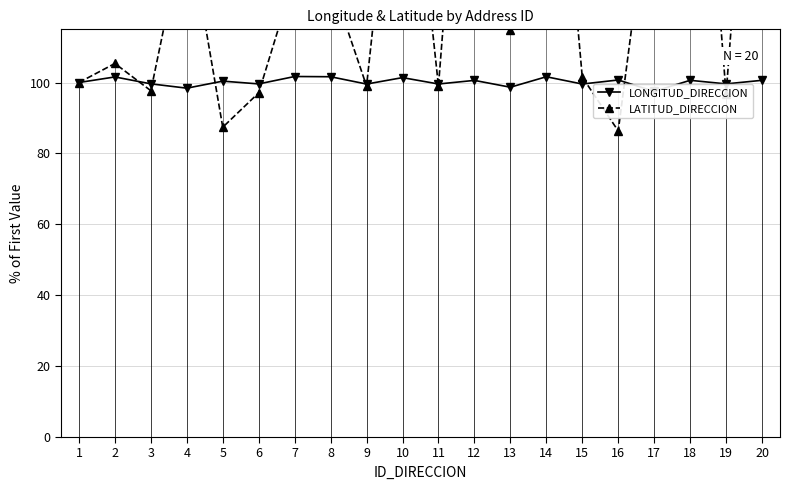

List the labels in order of LONGITUD_DIRECCION value, smallest first.

17, 4, 13, 9, 15, 11, 6, 19, 3, 1, 5, 12, 18, 20, 16, 10, 2, 14, 8, 7